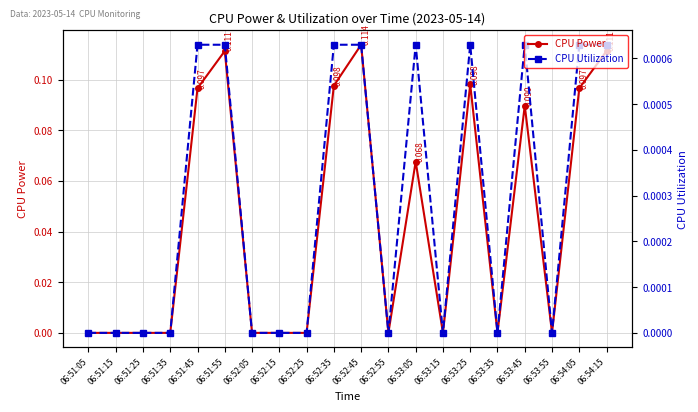

What is the label of the 1st point from the right?

06:54:15